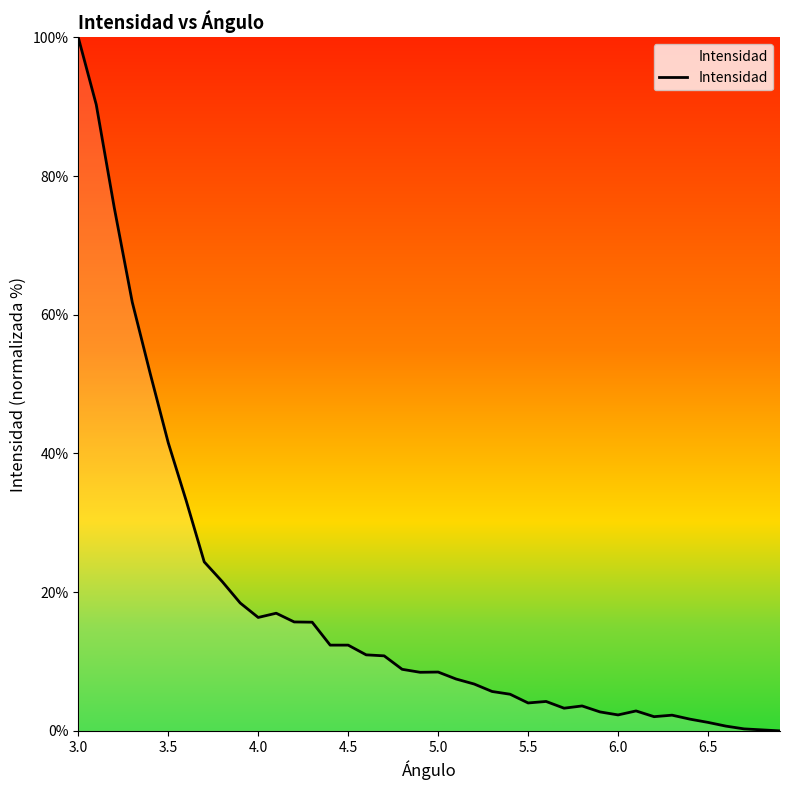

Count the number of values greater than 8.

21